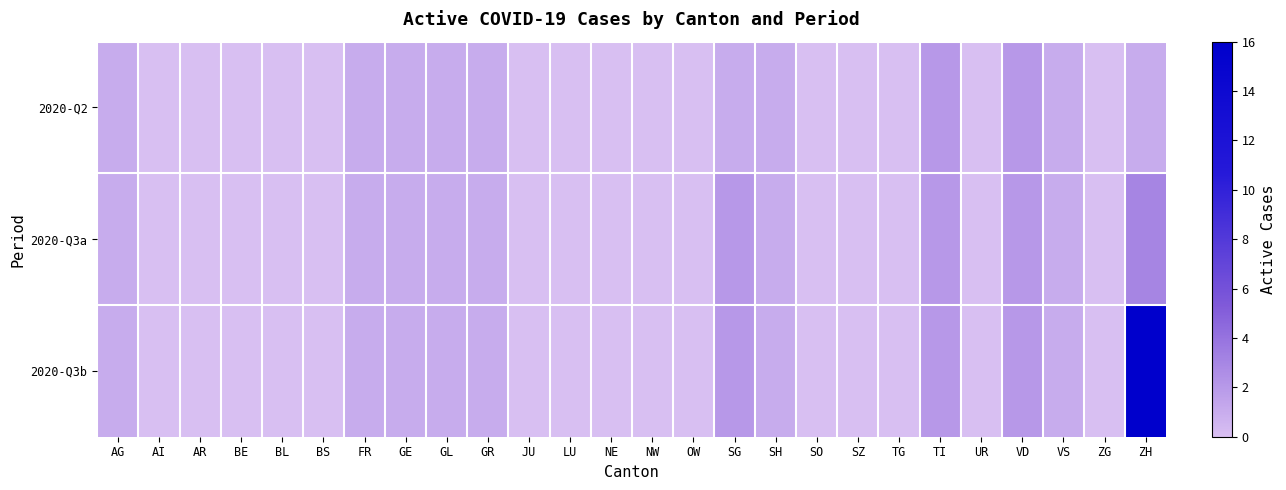

How many data points does each series have?

26